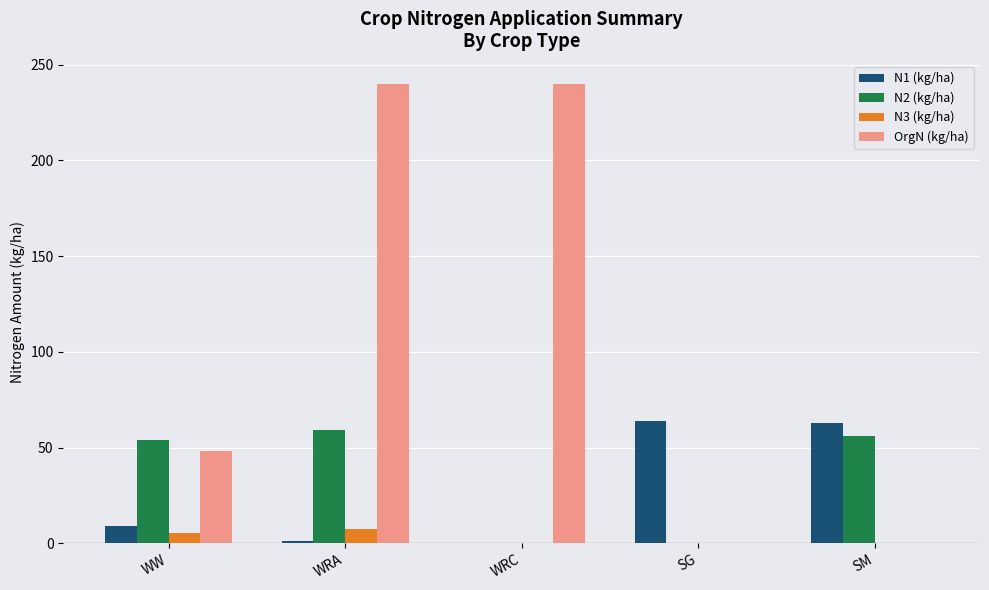

Count the OrgN (kg/ha) values in the range 0 to 240.

5